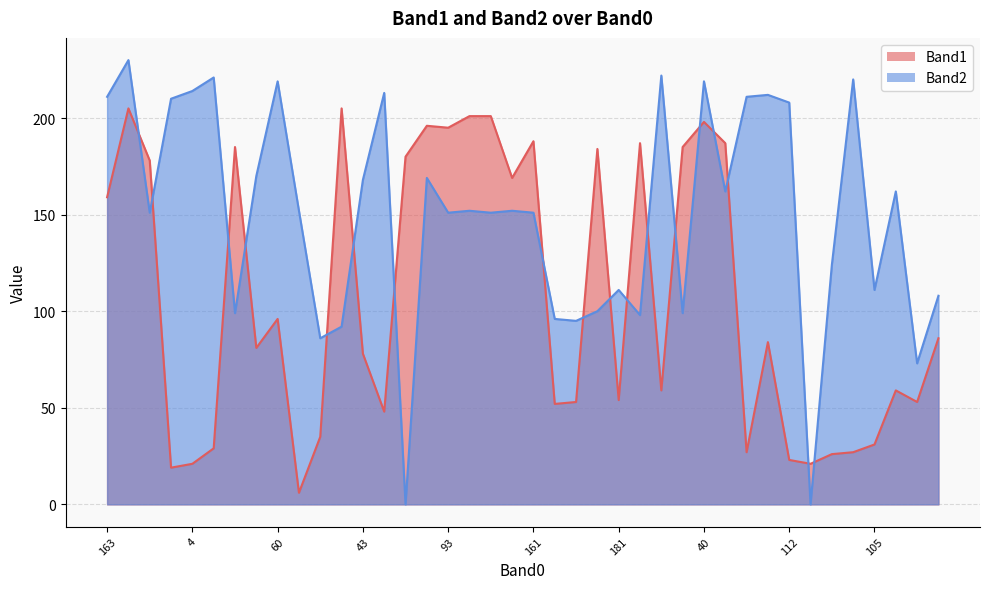

At how many categories does at least one series exceed 1?

40